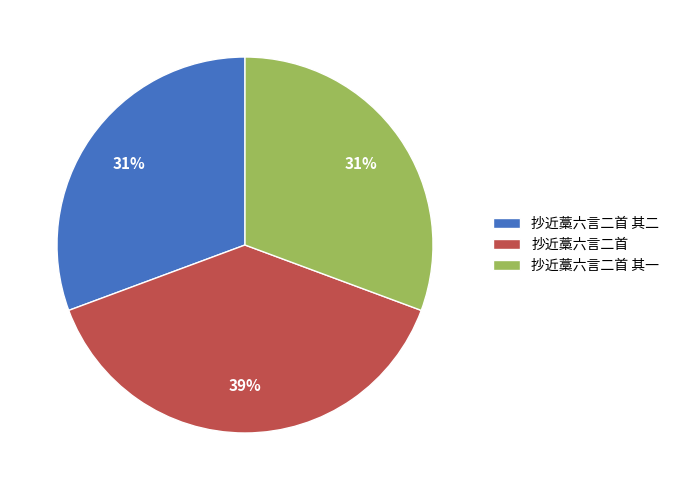

Combined, do 抄近藁六言二首 其二 and 抄近藁六言二首 account for over 50%?

Yes